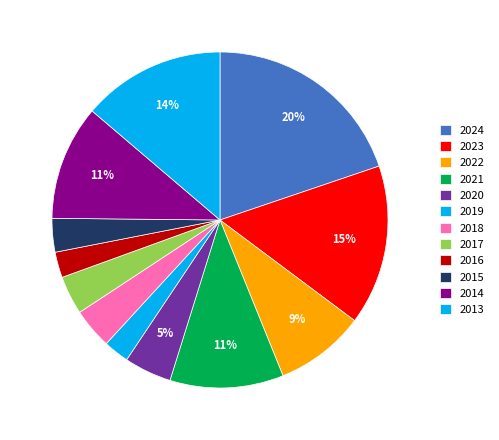

How many slices are in this pie chart?

12